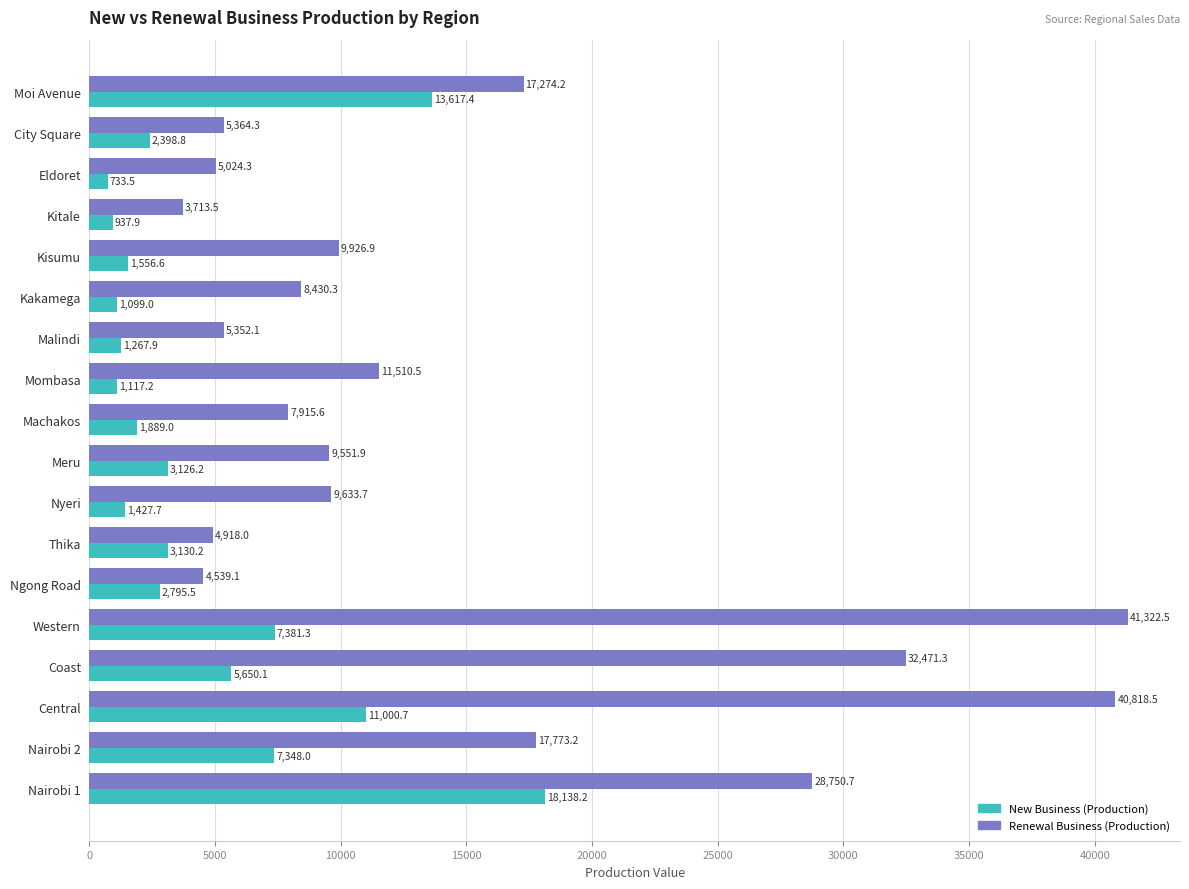

Between Malindi and Nyeri, which series saw the biggest shift?

Renewal Business (Production)